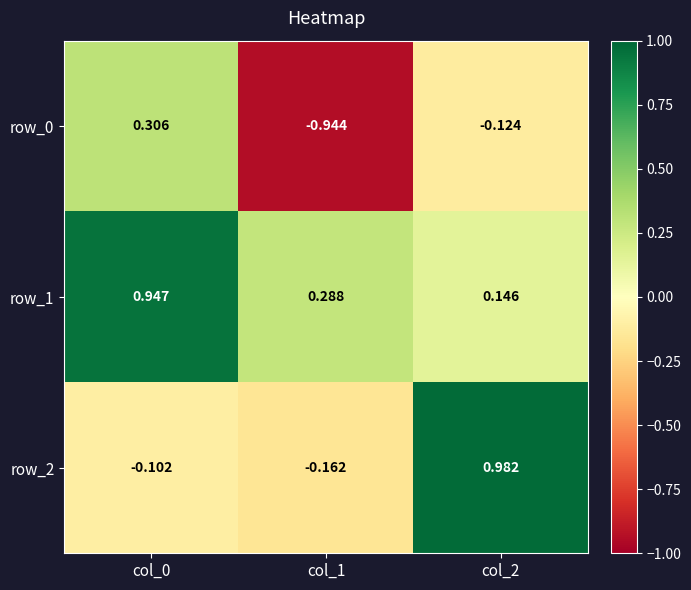

At col_1, list the series in order from largest to smallest.

row_1, row_2, row_0